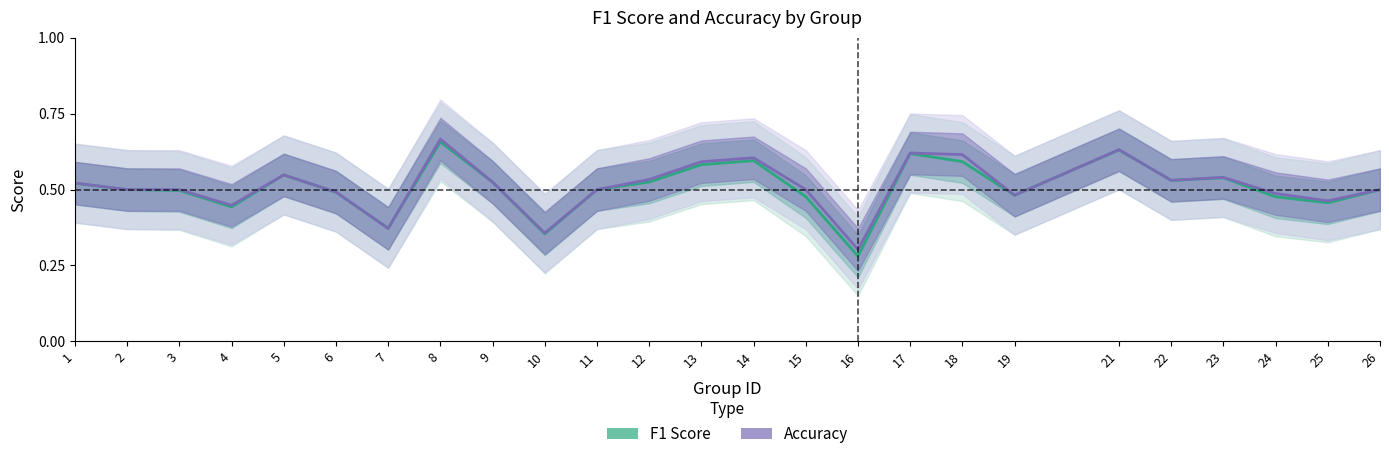

At which category is the sum across all series the highest?

8